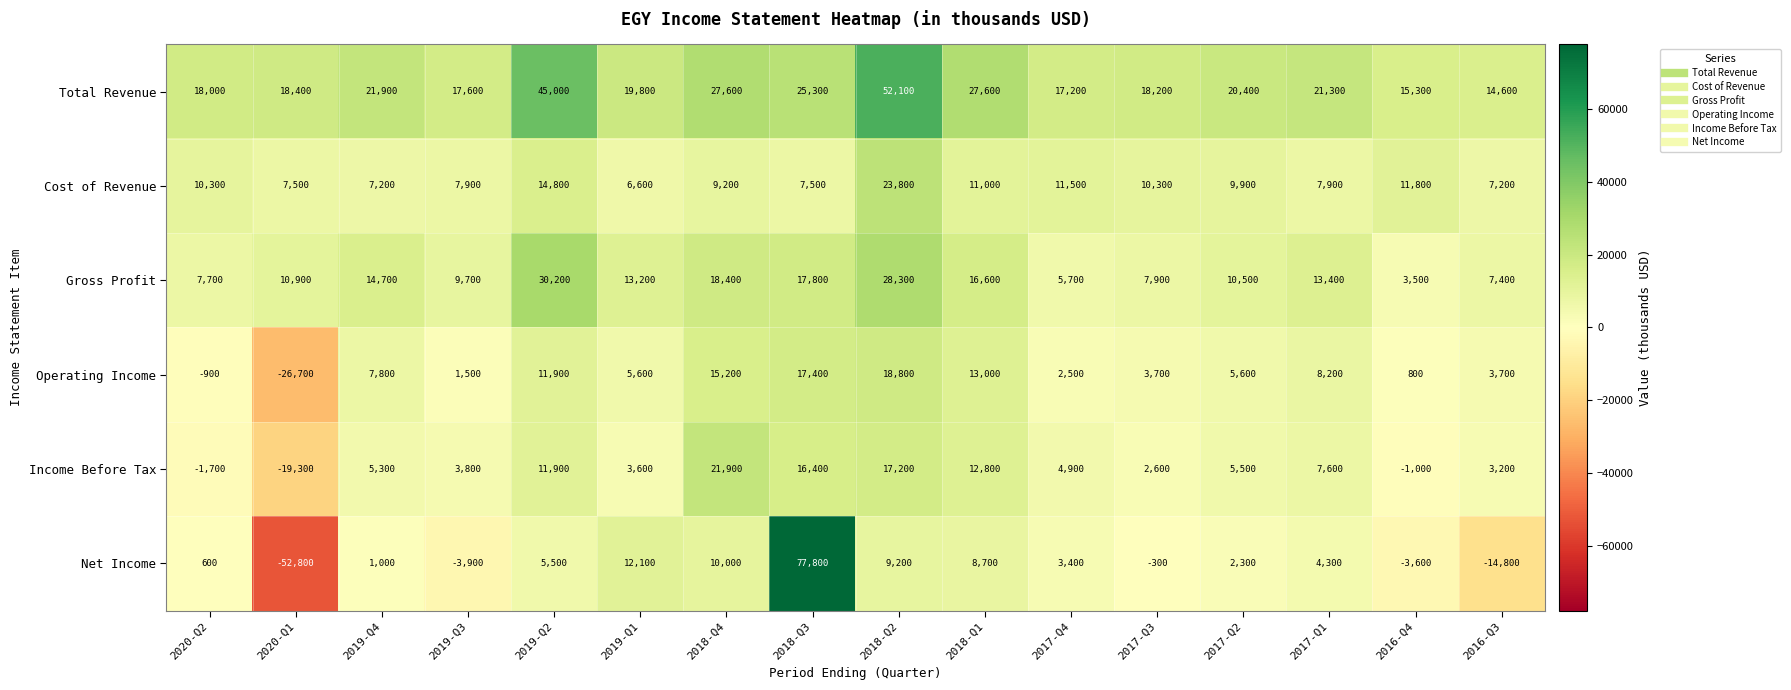

At which label is Income Before Tax closest to 1300?

2017-Q3